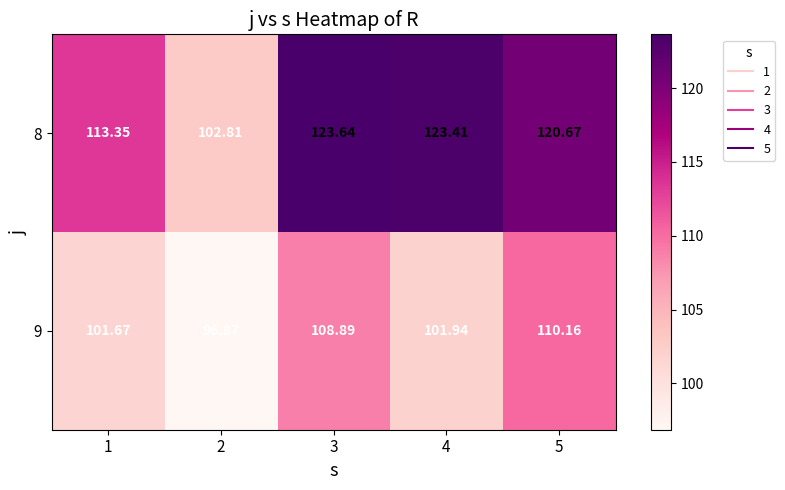

Is the value of 9 at 2 greater than the value of 8 at 3?

No